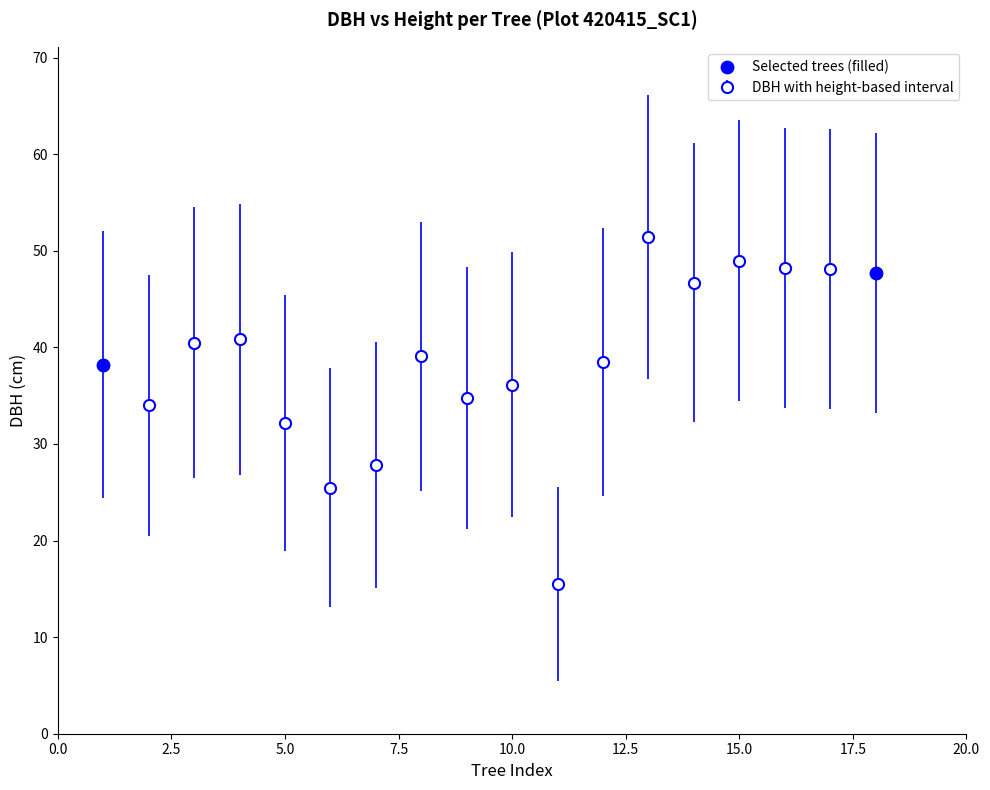

What is the minimum value shown in the chart?

15.5